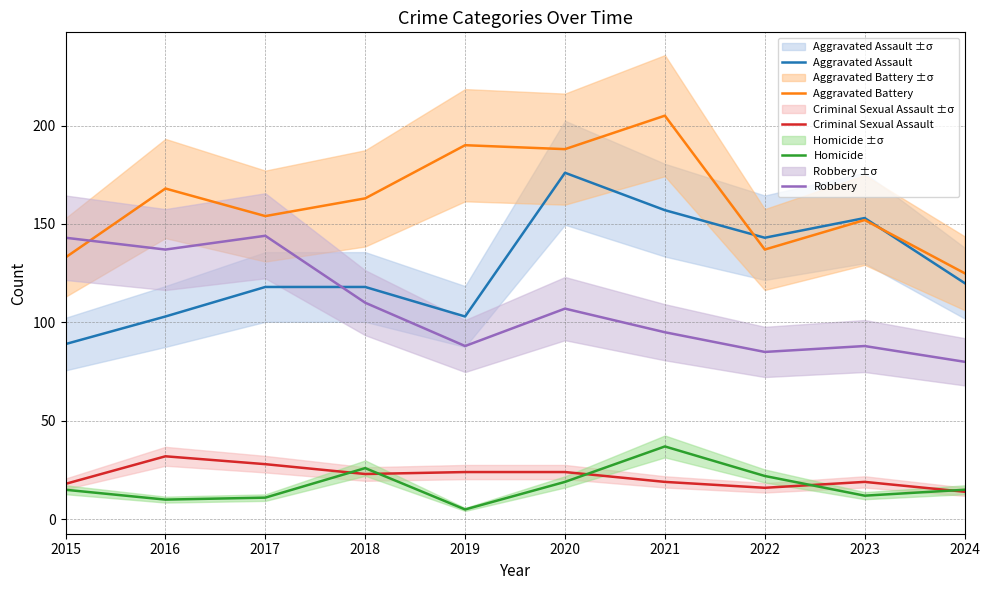

How many intersections are there between Aggravated Assault and Aggravated Battery?

2